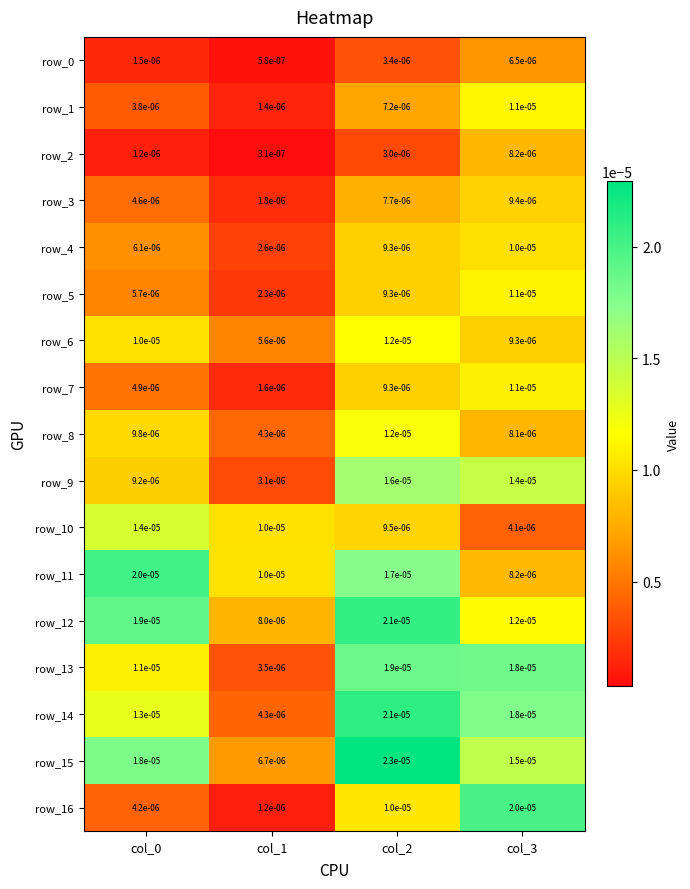

Is the value of row_6 at col_0 greater than the value of row_12 at col_0?

No